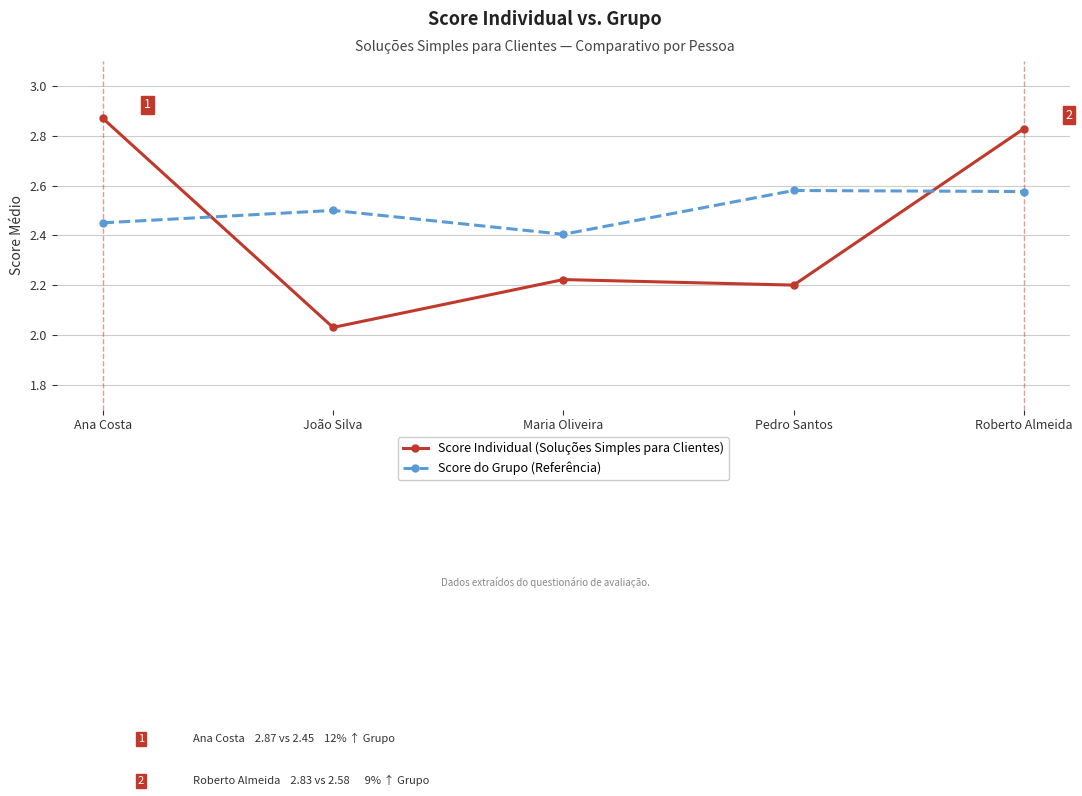

Does the chart have visible grid lines?

Yes